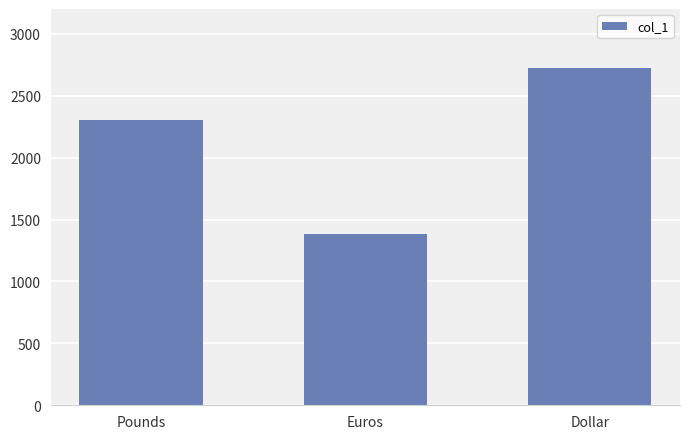

Reading left to right, list all the values displayed in this chart.

Pounds=2300	Euros=1384	Dollar=2720